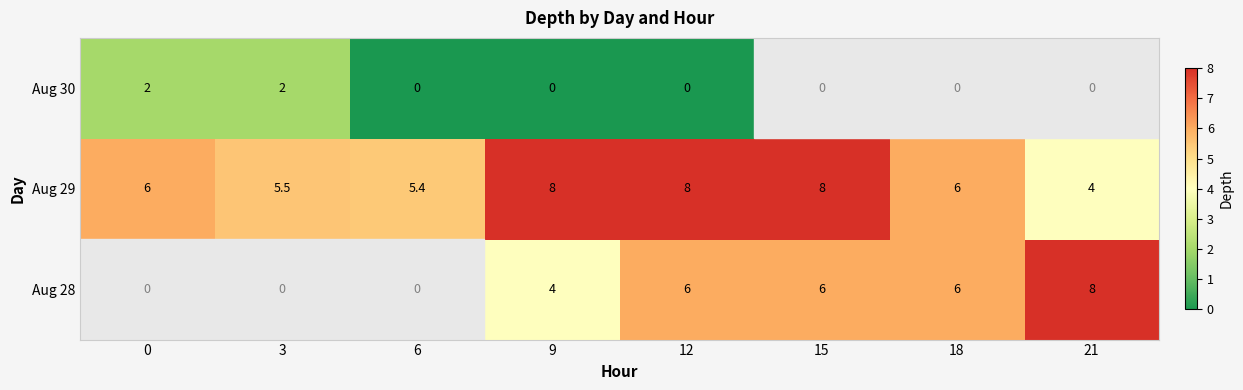

What is the average value of the Aug 29 series?

6.4